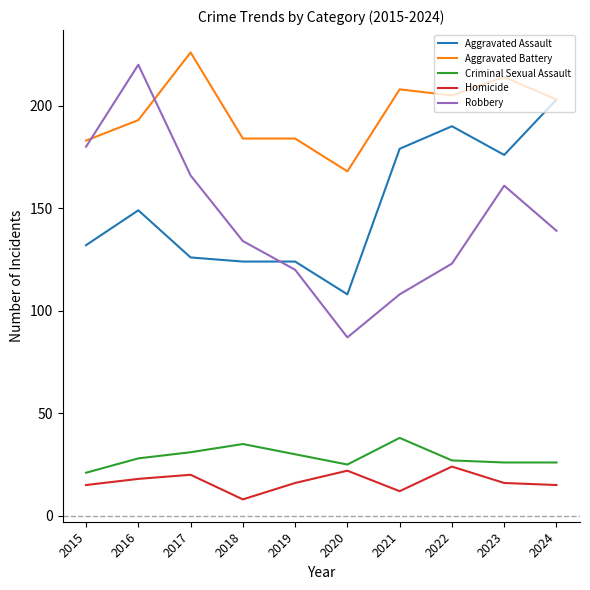

True or false: Criminal Sexual Assault and Homicide intersect in this chart.

False